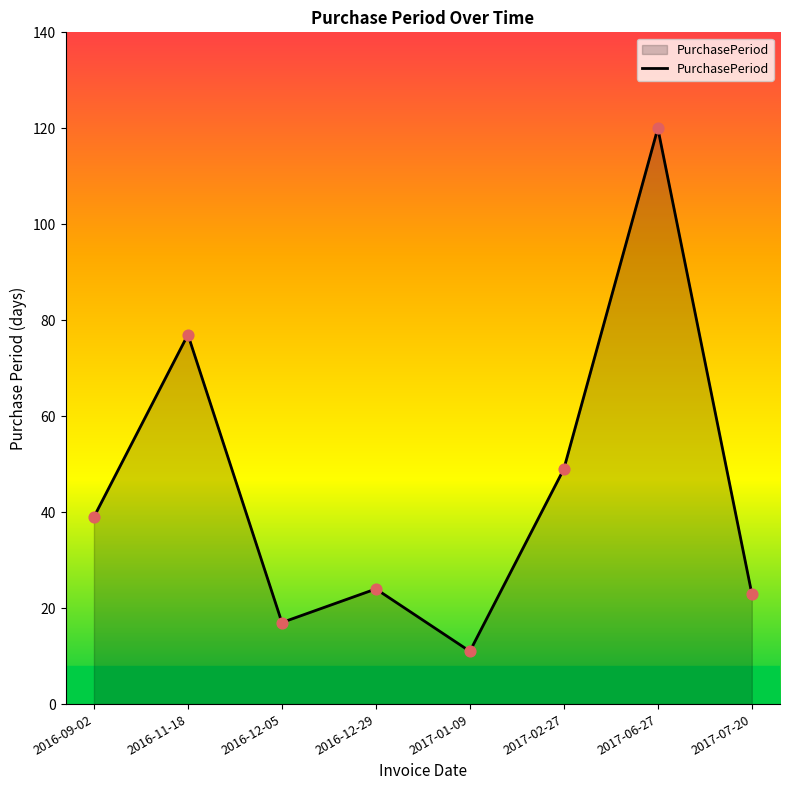

What is the ratio of the value at 2017-06-27 to the value at 2017-01-09?

10.9